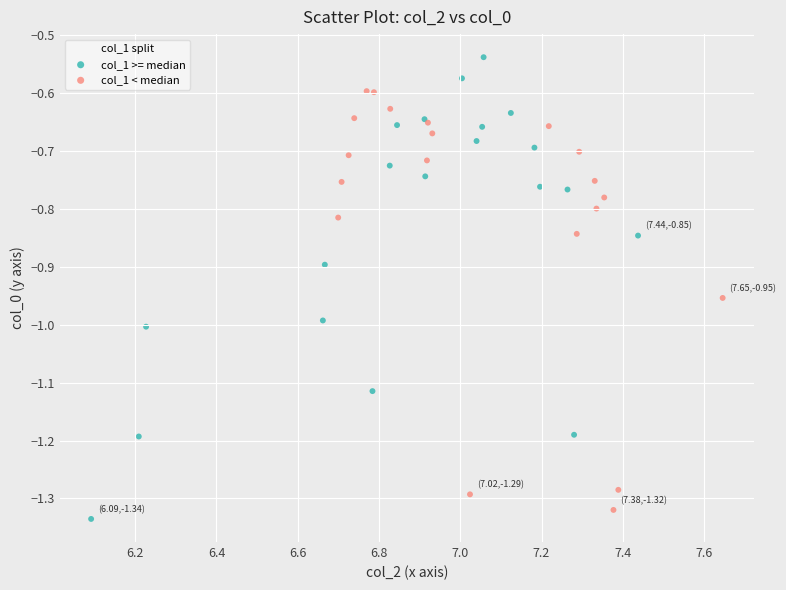

Which series contains the lowest Y value?

col_1 >= median